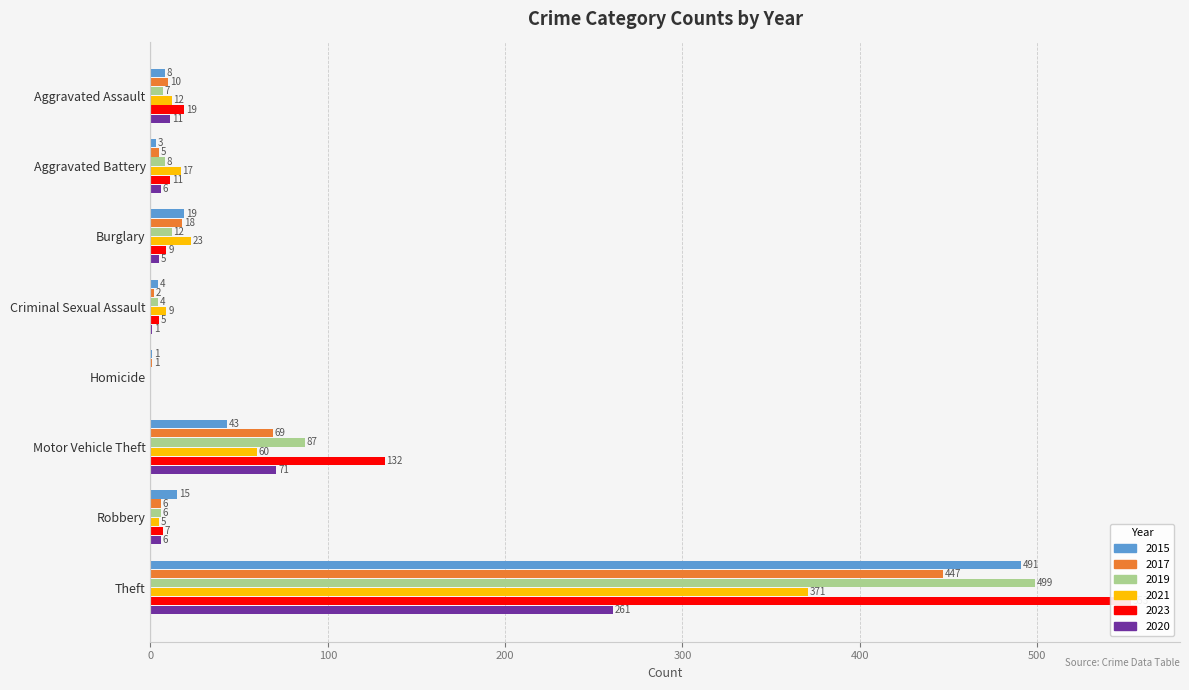

Is the value of 2020 at Robbery greater than the value of 2021 at Aggravated Assault?

No